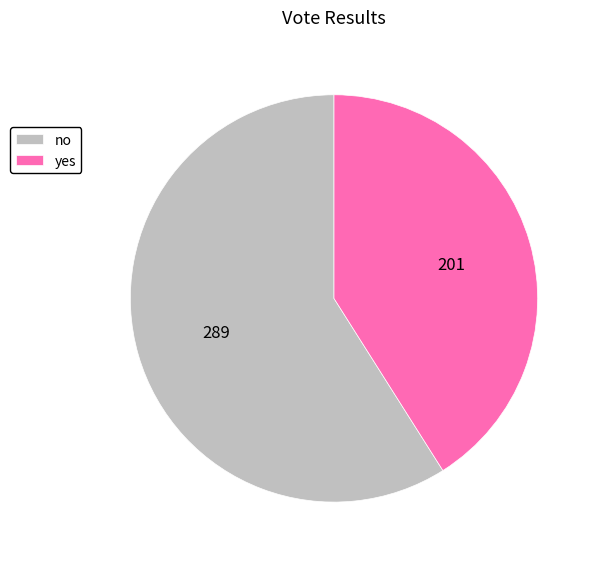

What is the largest slice in the pie chart?

no